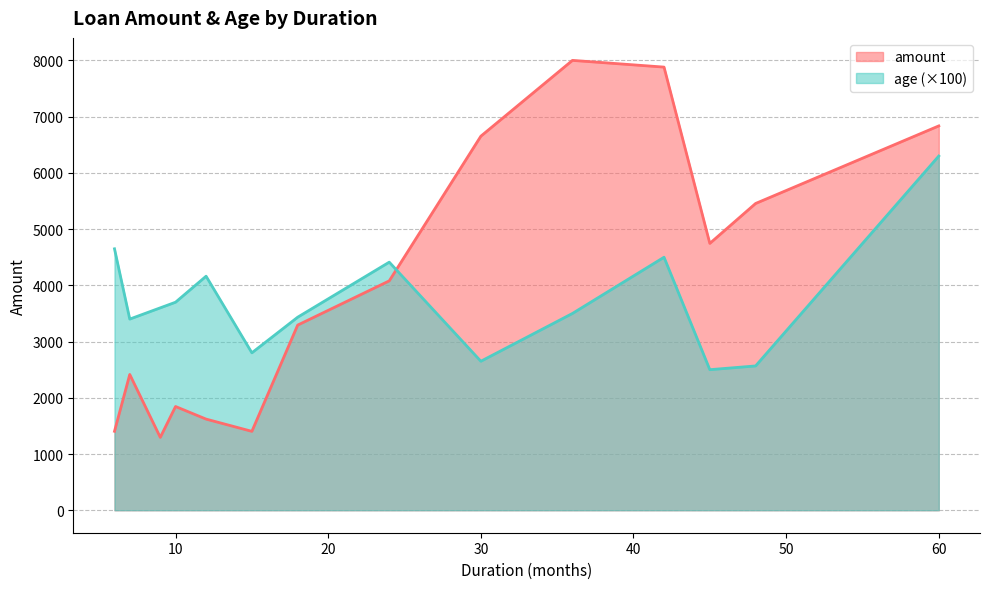

At which category is the sum across all series the highest?

60